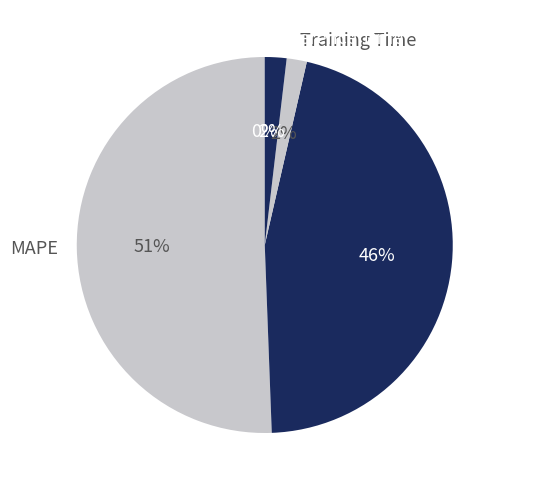

Is it true that Inference Time is 14% of the pie?

False